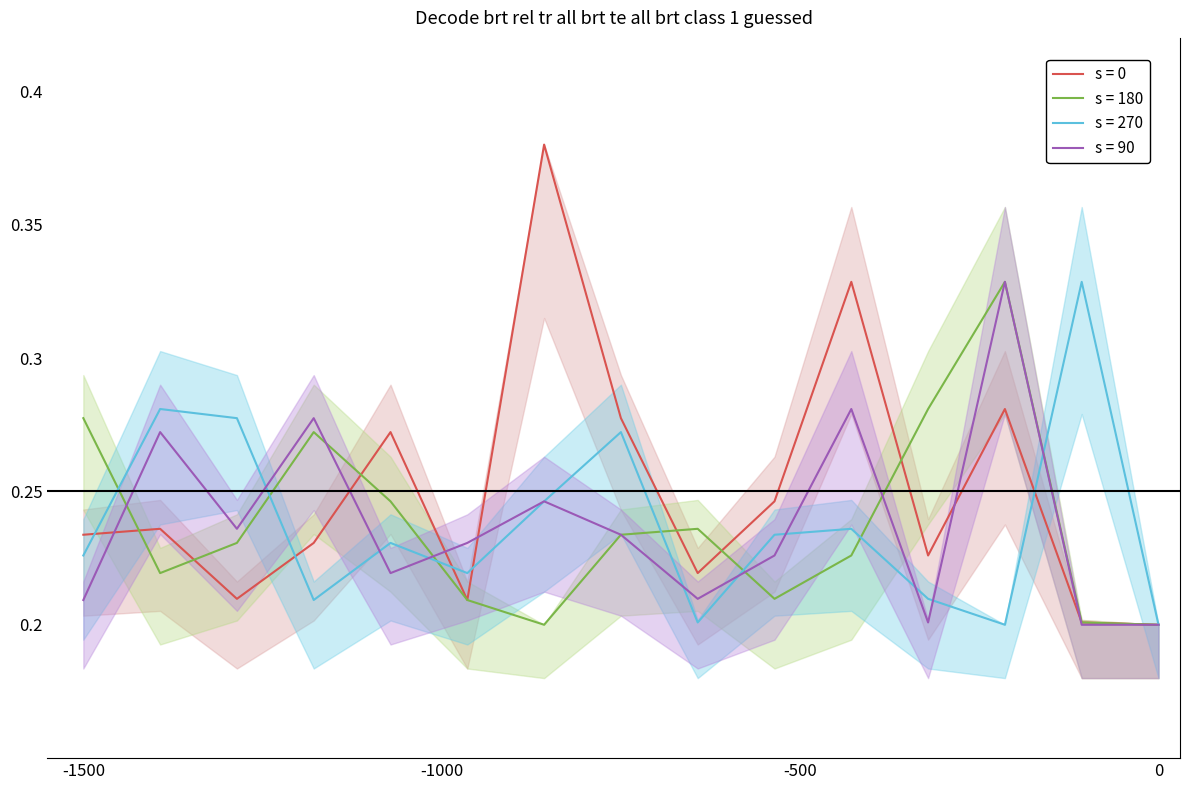

What is the difference between the maximum and minimum values in the s = 0 series?

0.2